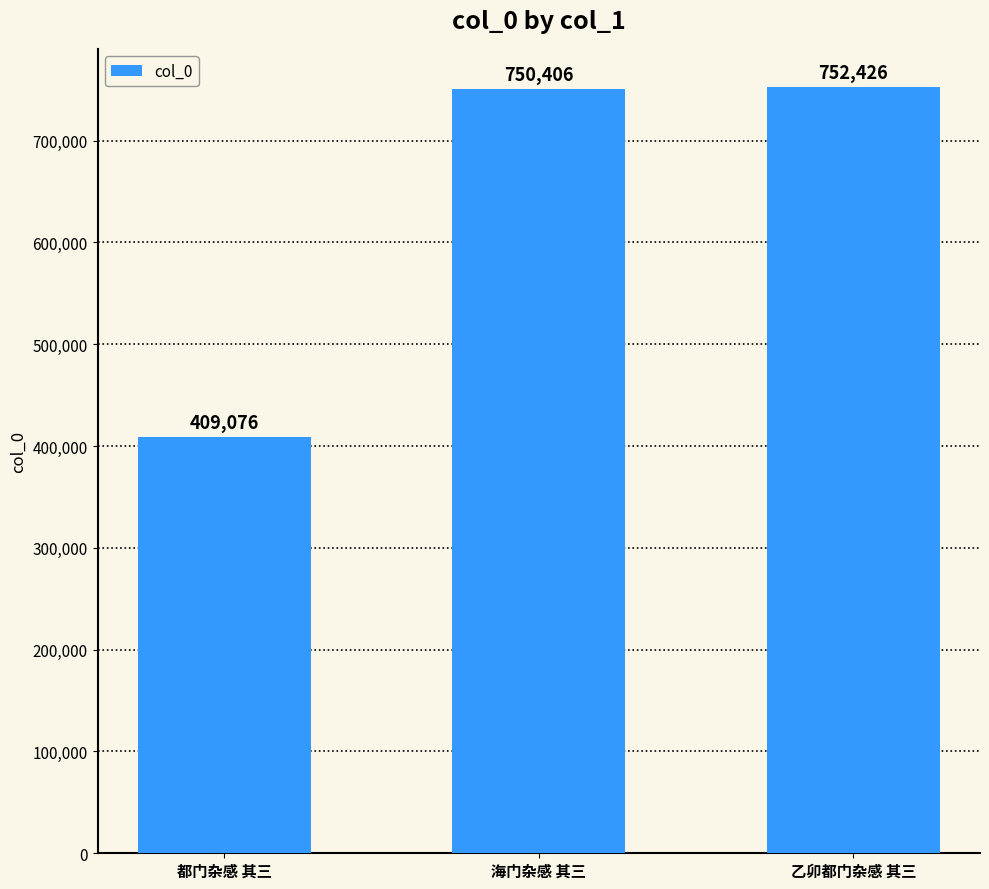

List the labels in order of value, smallest first.

都门杂感 其三, 海门杂感 其三, 乙卯都门杂感 其三